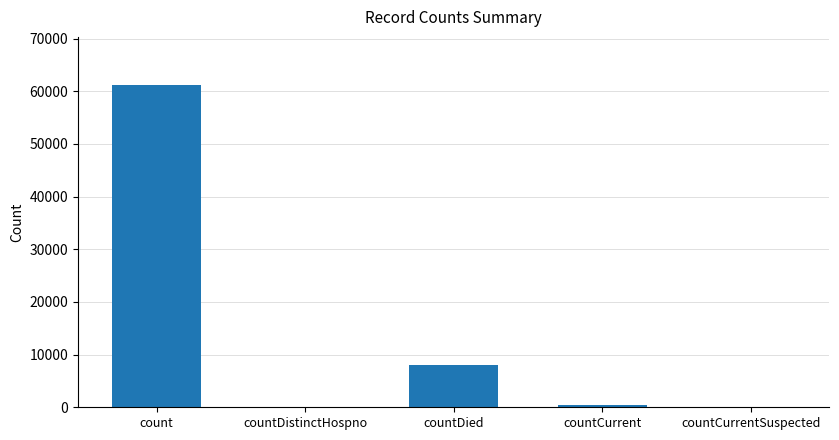

Are the bars horizontal?

No